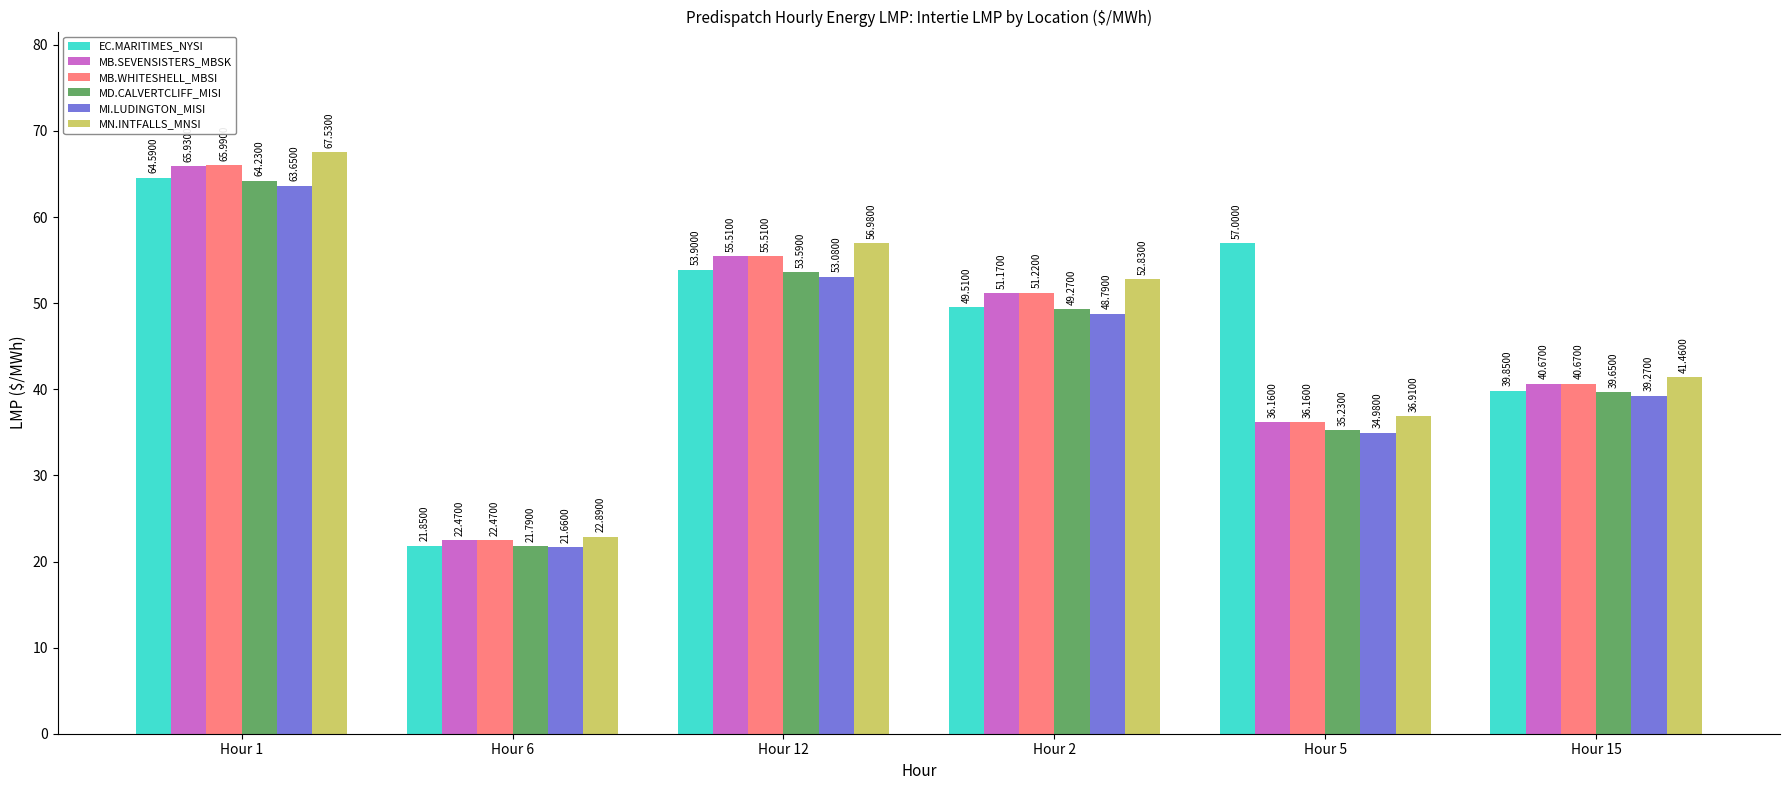

Which series has the widest spread of values?

MN.INTFALLS_MNSI